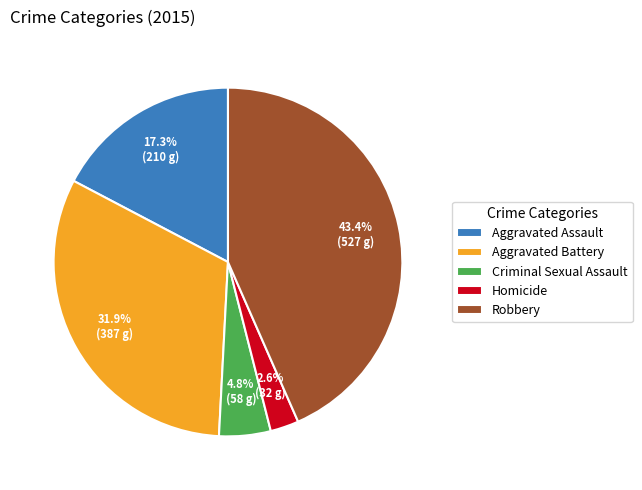

To the nearest percent, what is the difference between the Robbery and Aggravated Battery slice percentages?

12%